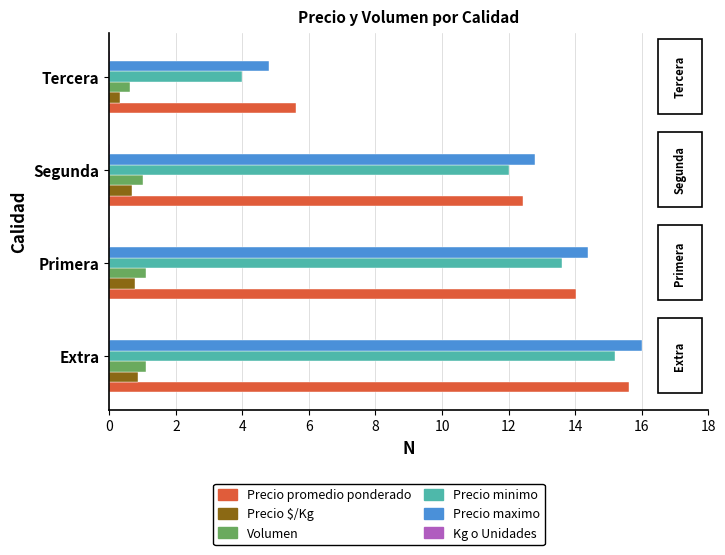

The value of Precio $/Kg at Segunda is 0.7. True or false?

True